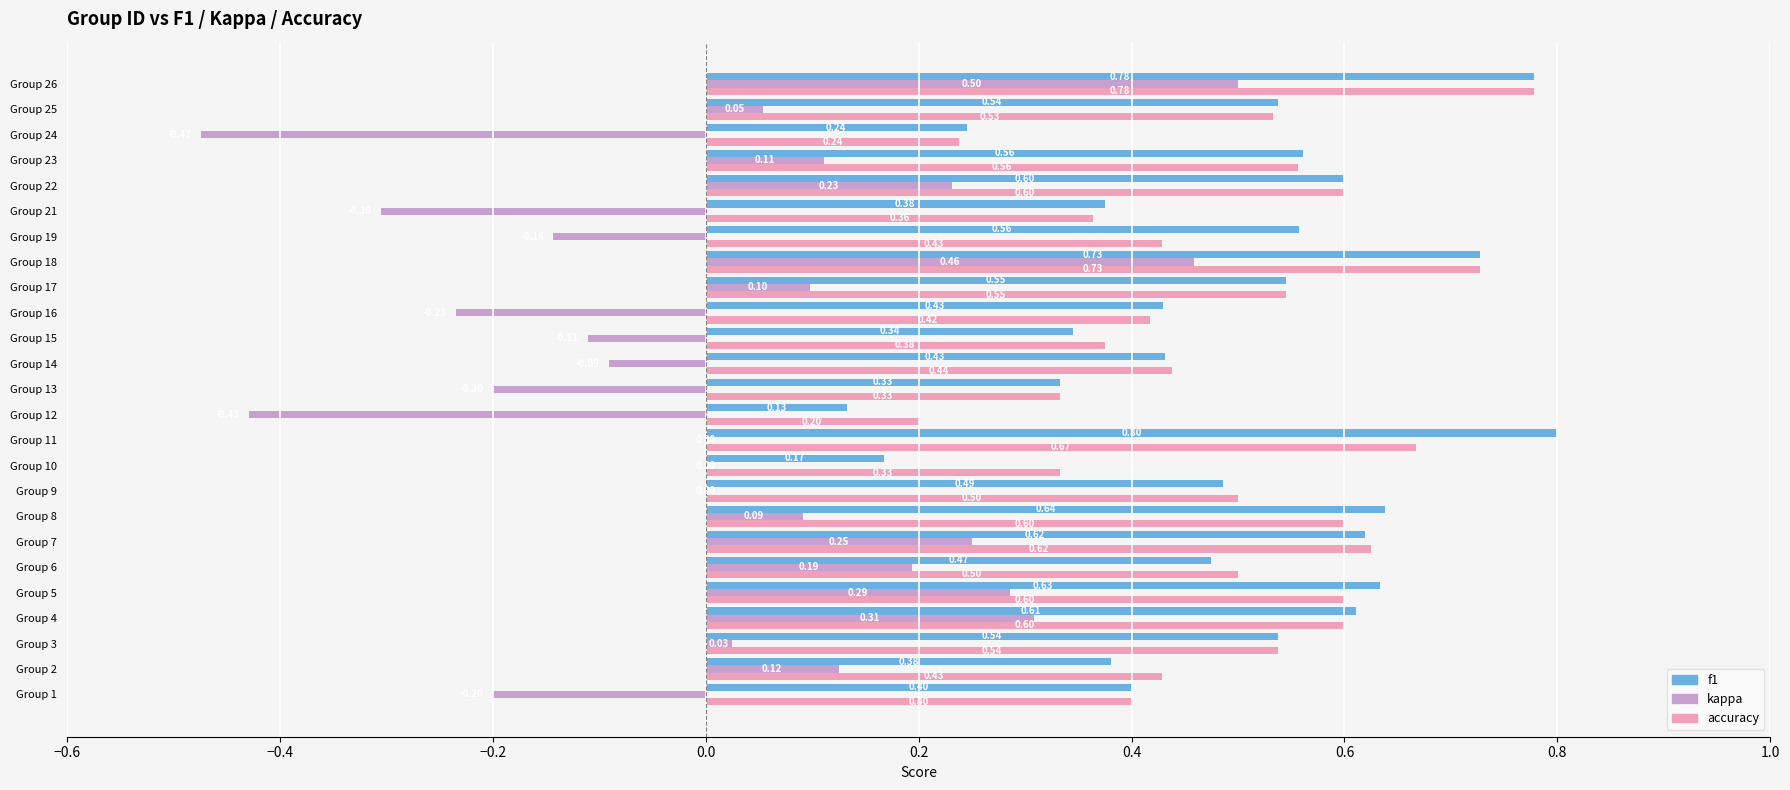

How many series are shown in this chart?

3